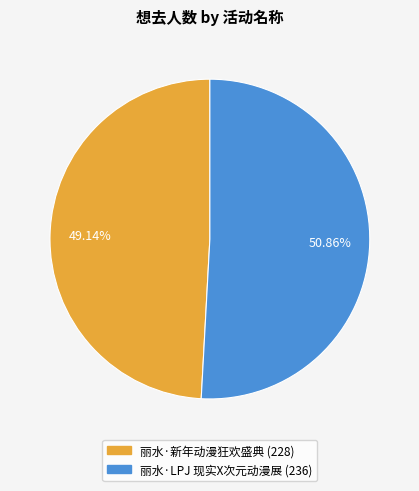

Which slice represents more than half of the pie?

丽水·LPJ 现实X次元动漫展